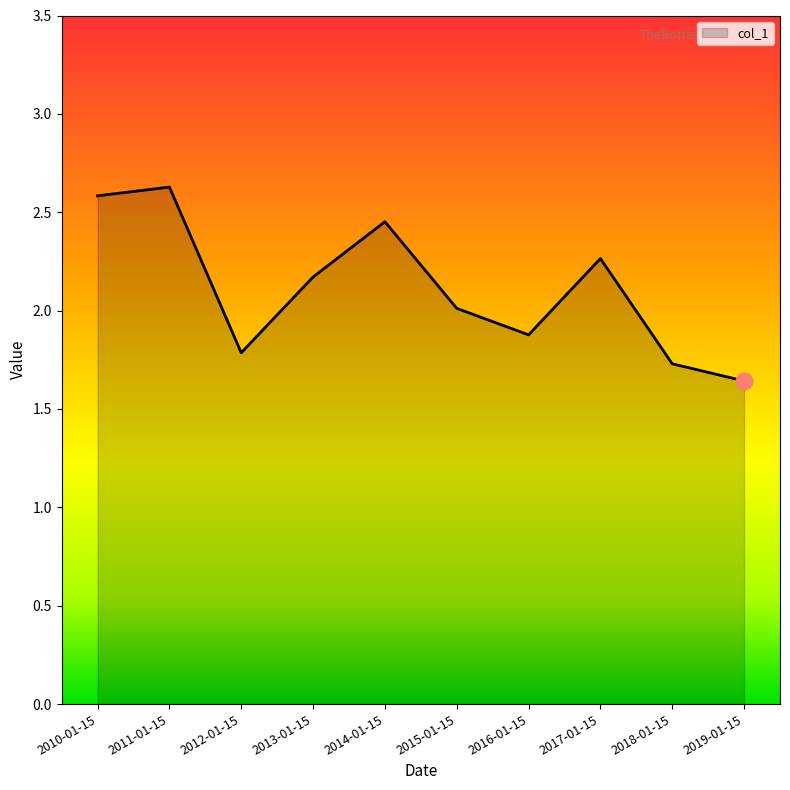

What is the greatest value displayed?

2.6